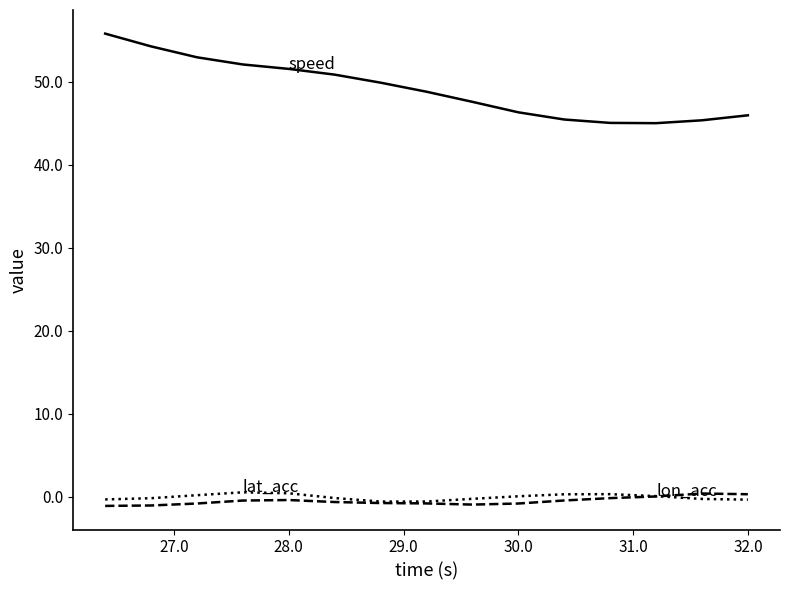

Does the chart have visible grid lines?

No